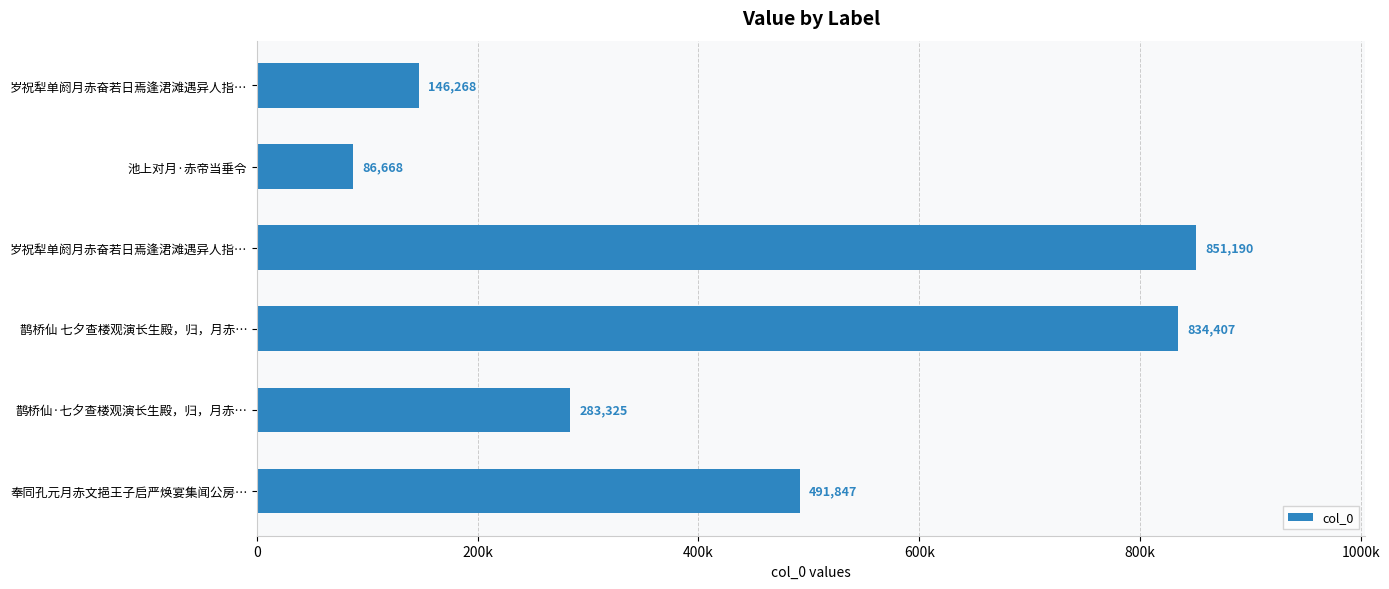

Does the chart contain any negative values?

No